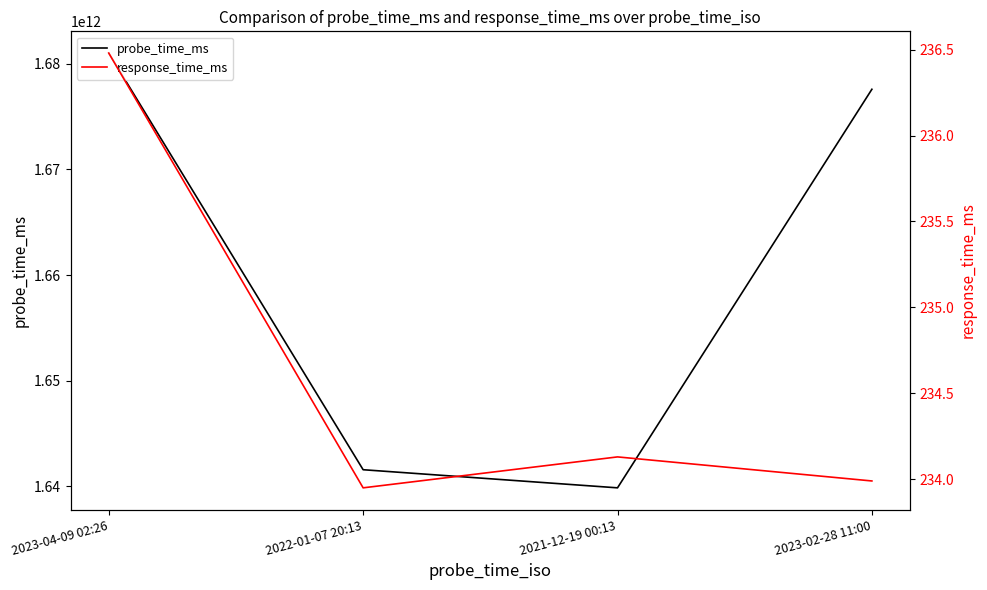

How many lines are shown in the chart?

2